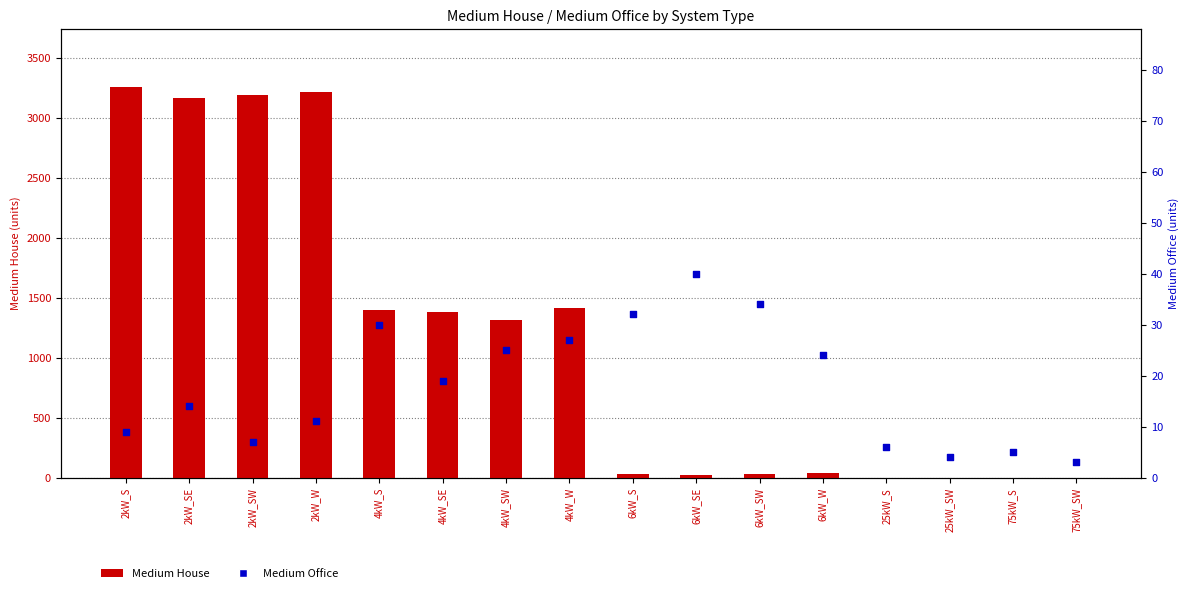

Which series has the largest total across all categories?

Medium House